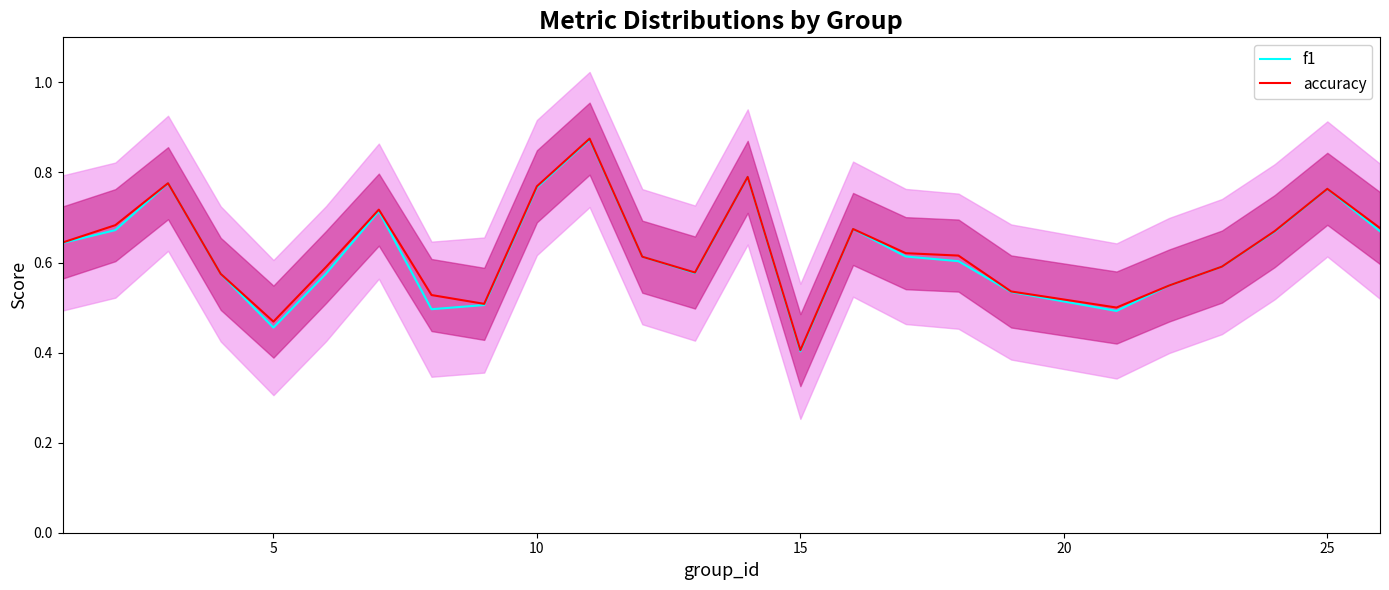

Reading left to right, list all the values displayed in this chart.

f1: 0.6	0.7	0.8	0.6	0.5	0.6	0.7	0.5	0.5	0.8	0.9	0.6	0.6	0.8	0.4	0.7	0.6	0.6	0.5	0.5	0.5	0.6	0.7	0.8	0.7
accuracy: 0.6	0.7	0.8	0.6	0.5	0.6	0.7	0.5	0.5	0.8	0.9	0.6	0.6	0.8	0.4	0.7	0.6	0.6	0.5	0.5	0.5	0.6	0.7	0.8	0.7